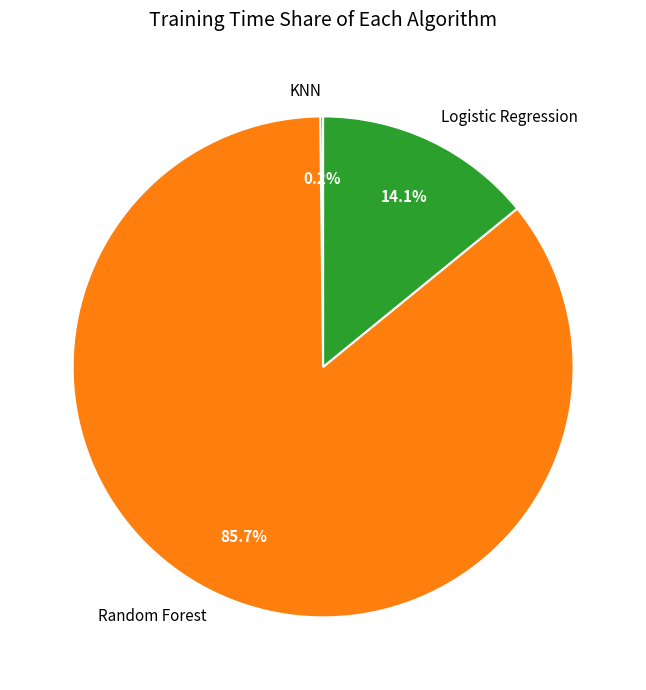

Is there a majority slice in this chart?

Yes